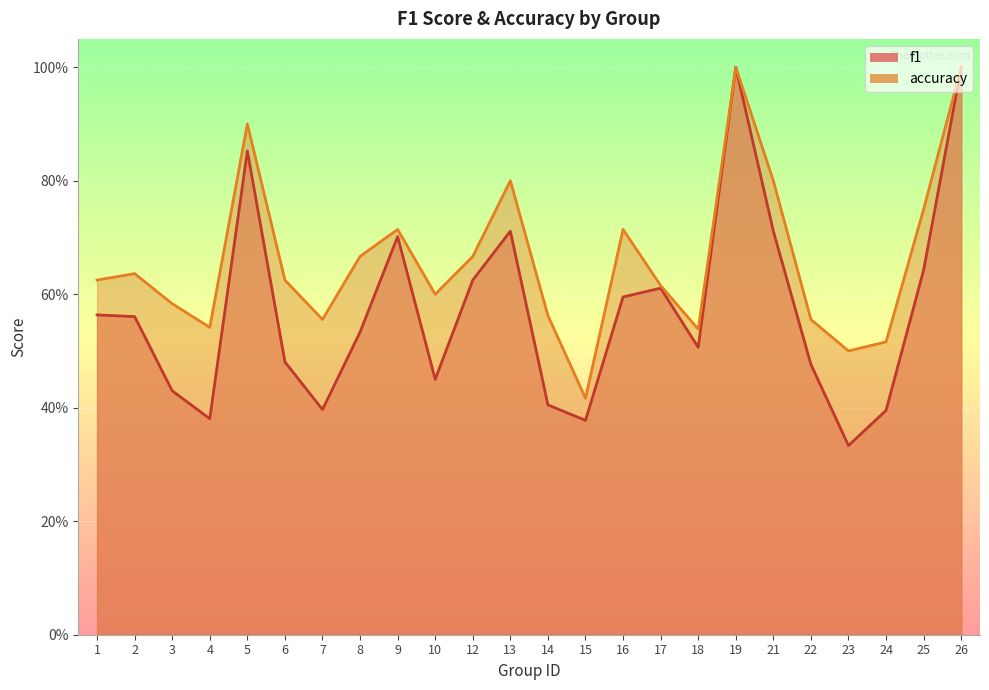

What is the maximum value shown in the chart?

1.0